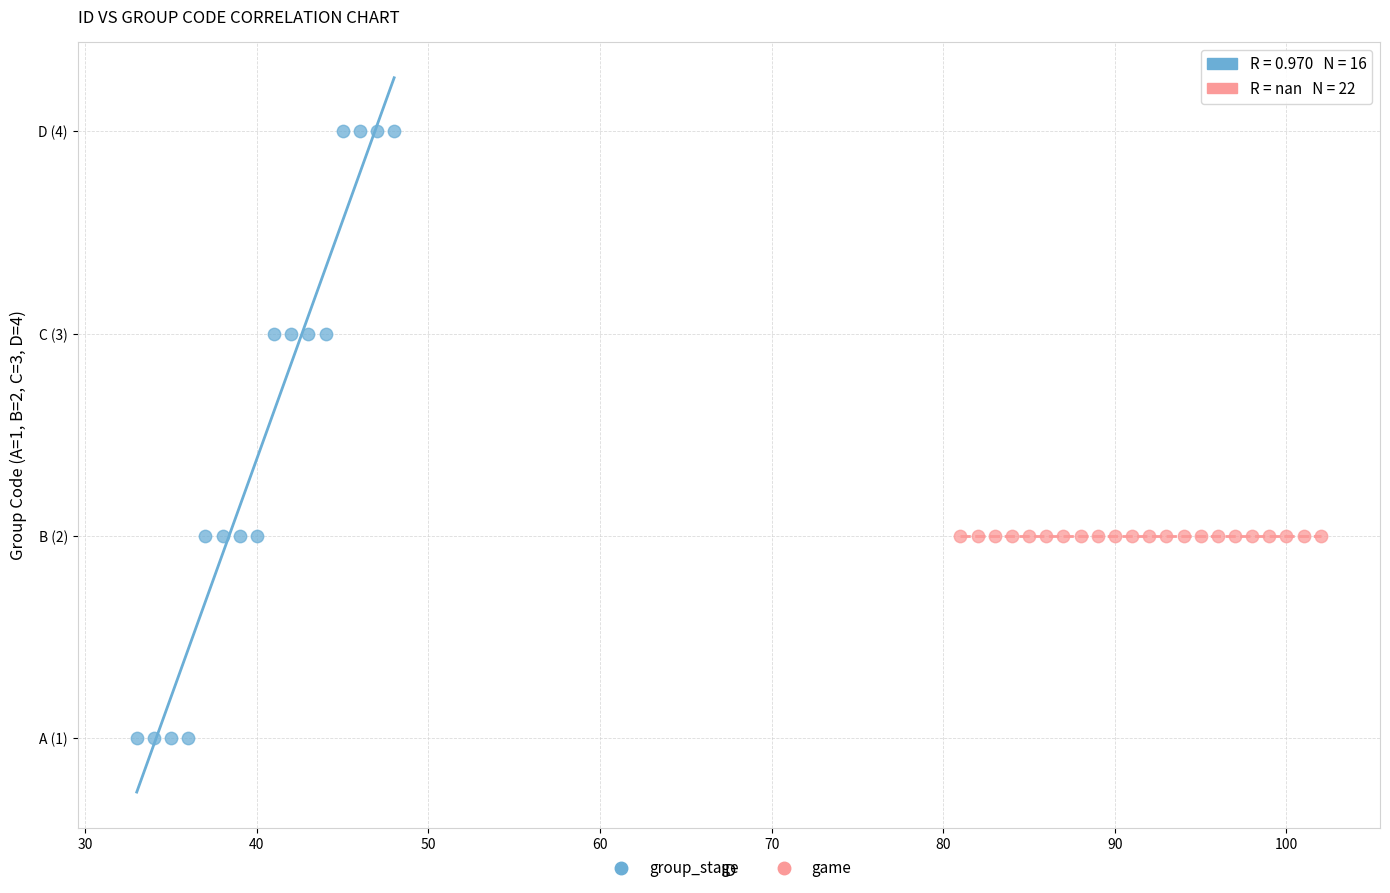

What are all the series names shown in the legend?

group_stage, game